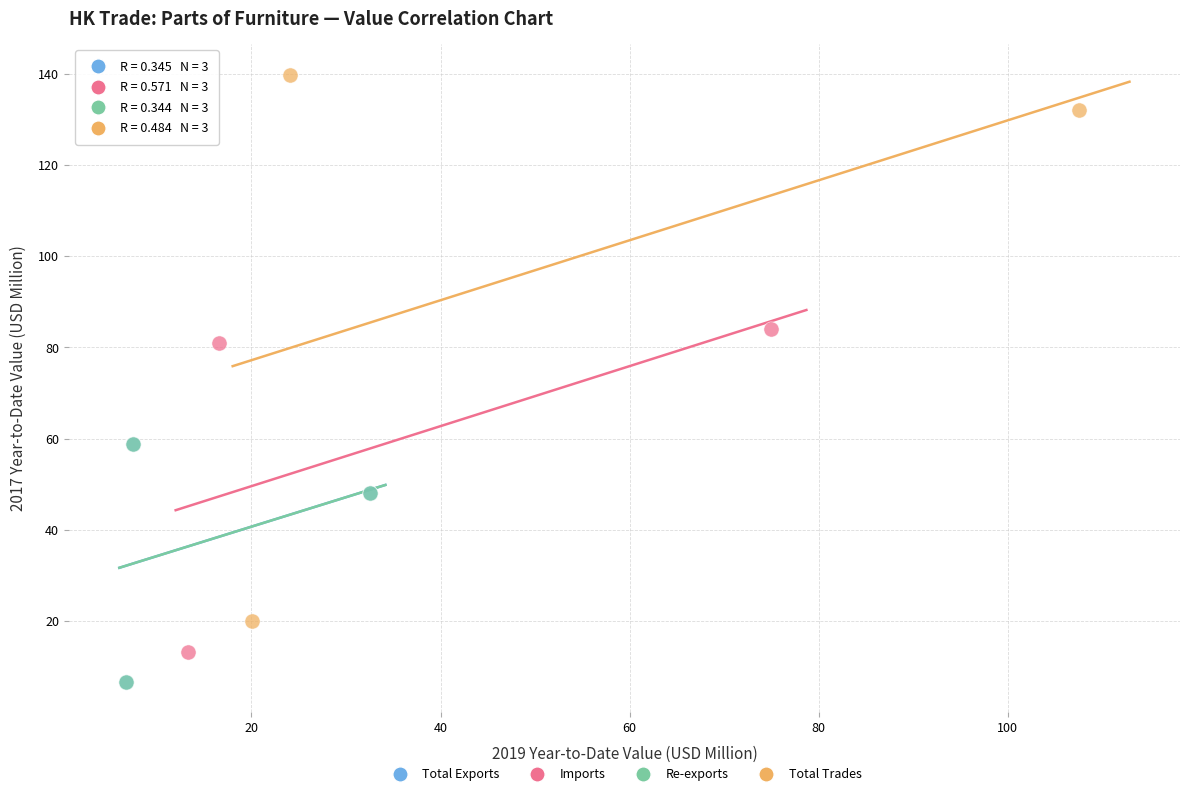

Which series contains the highest Y value?

Total Trades